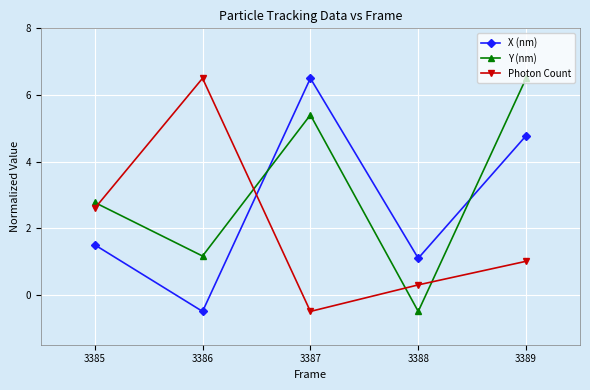

Between 3385 and 3387, which series saw the biggest shift?

X (nm)